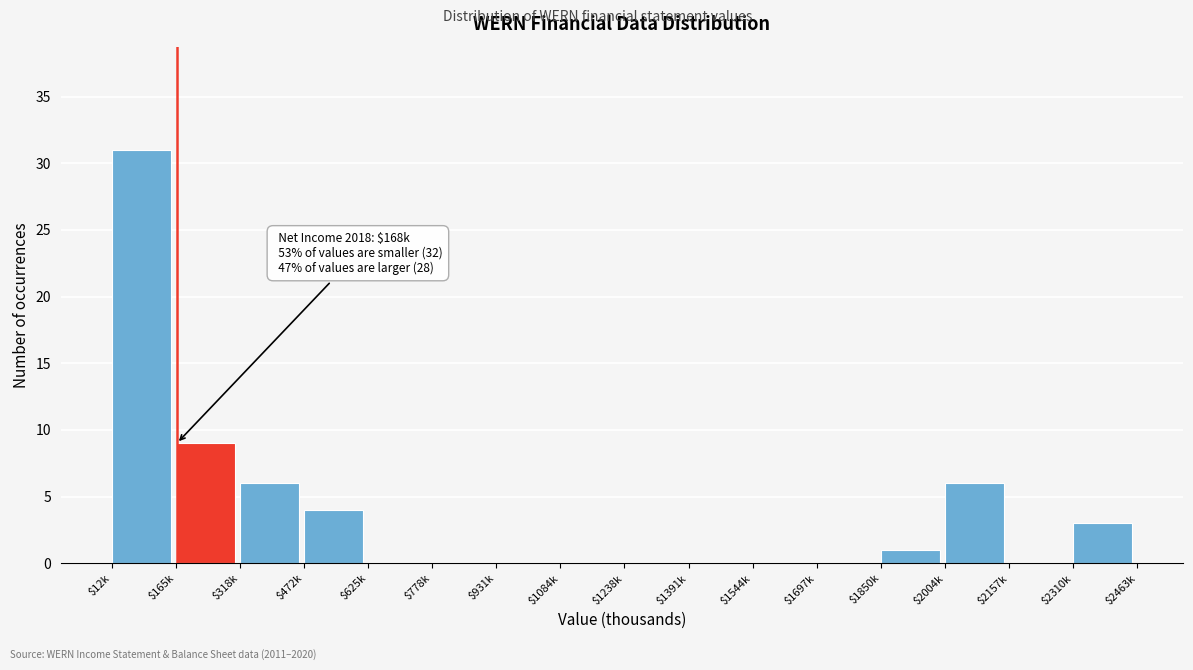

What is the sum of all values?

60